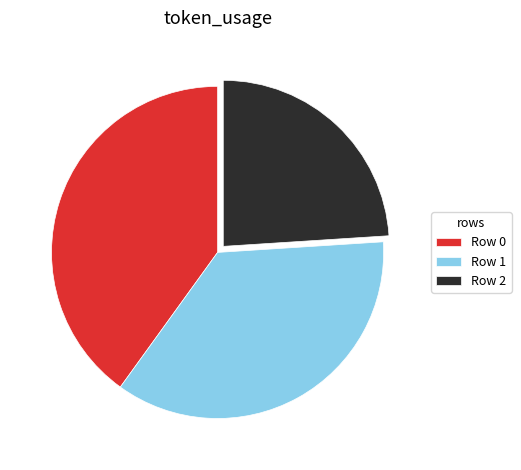

How many slices are in this pie chart?

3